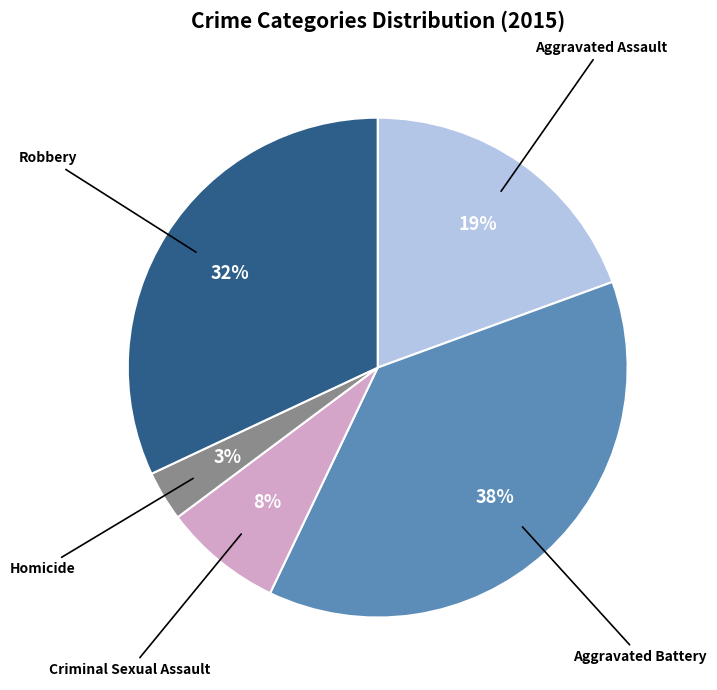

To the nearest percent, what percentage of the pie is Homicide?

3%